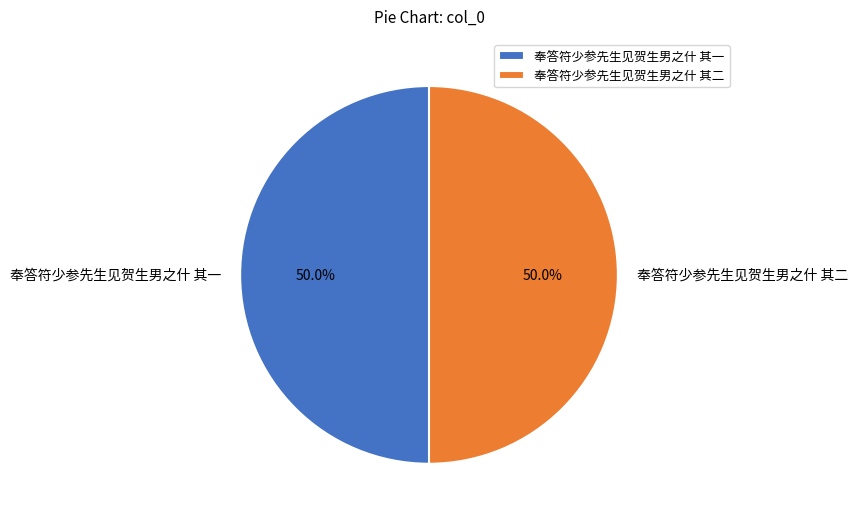

Combined, do 奉答符少参先生见贺生男之什 其二 and 奉答符少参先生见贺生男之什 其一 account for over 50%?

Yes